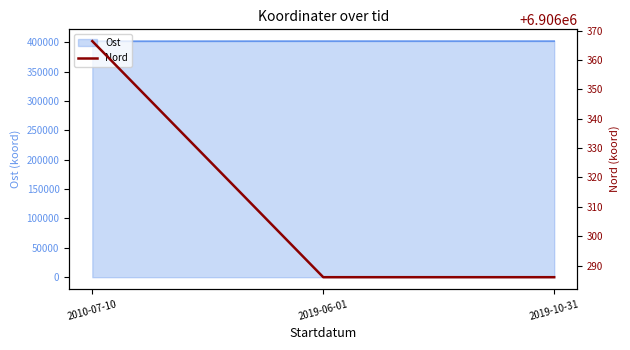

What is the approximate value at 2019-10-31?

6906286.0